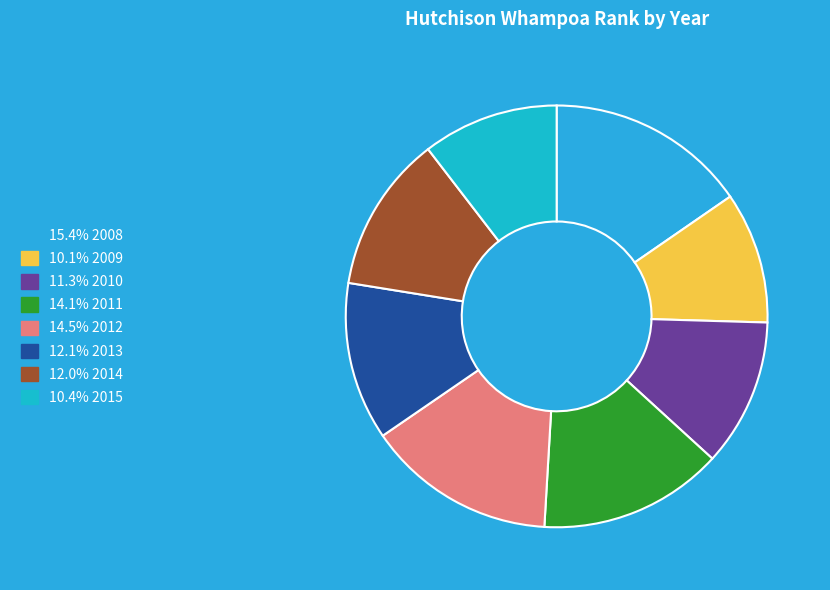

Count the number of slices in the pie.

8